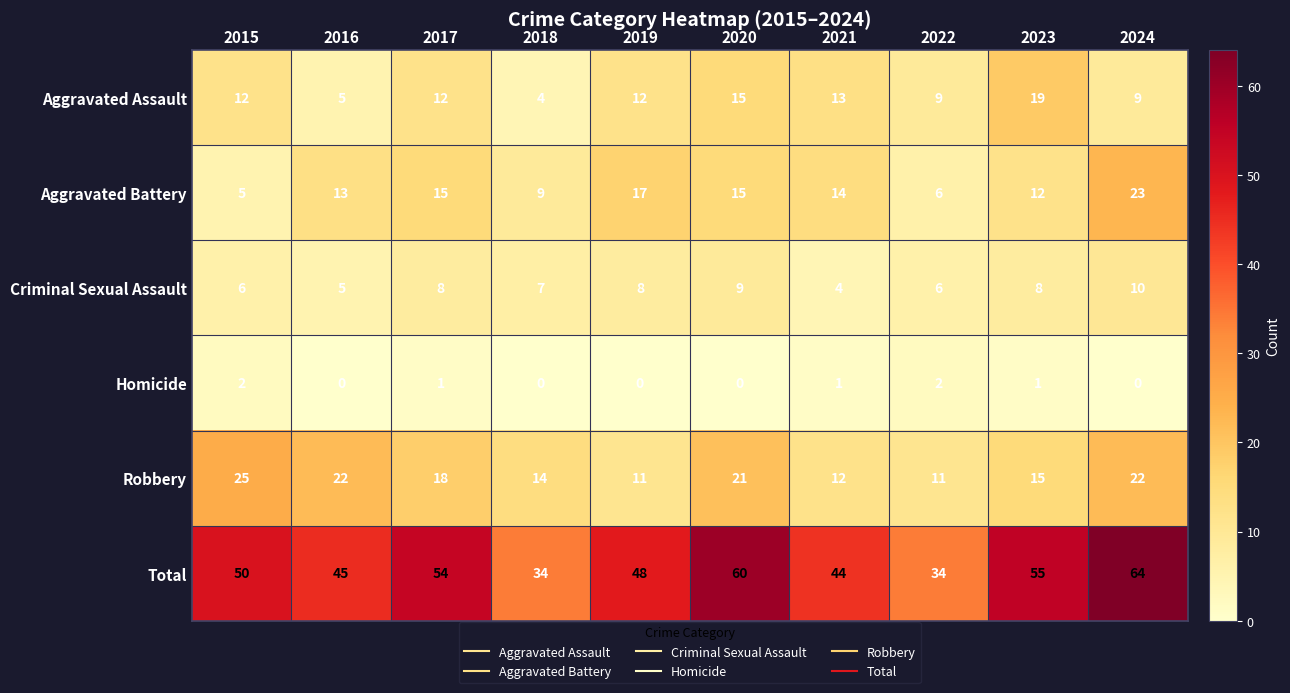

Which category has the highest value in the Robbery series?

2015